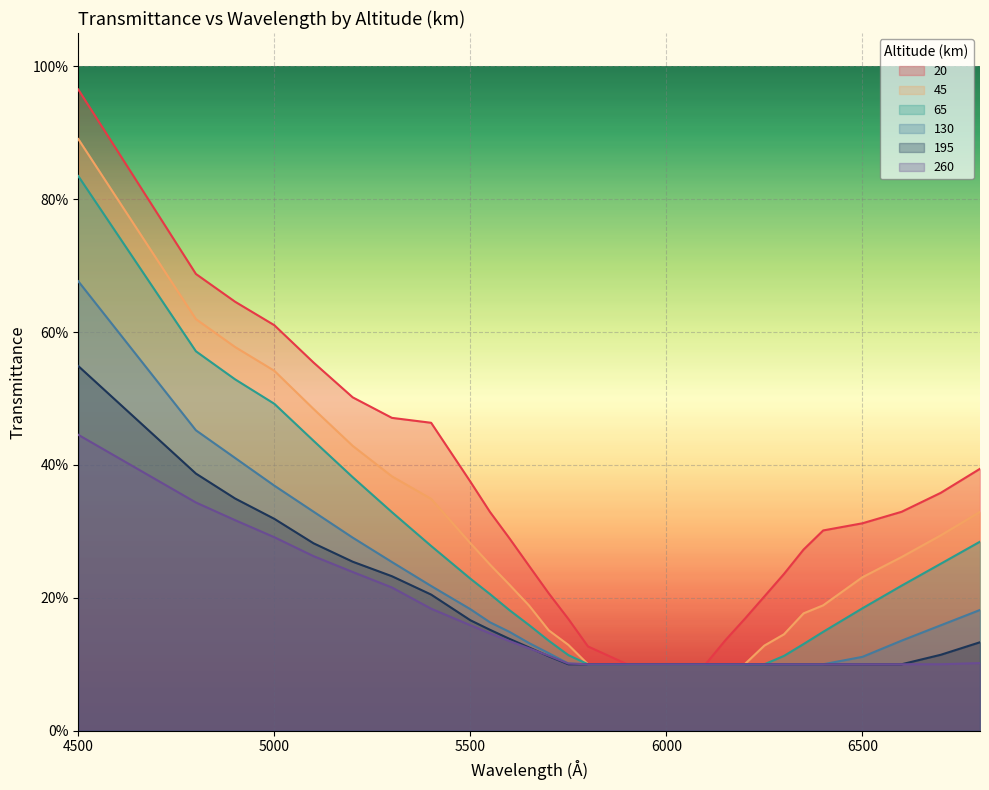

What are all the series names shown in the legend?

20, 45, 65, 130, 195, 260